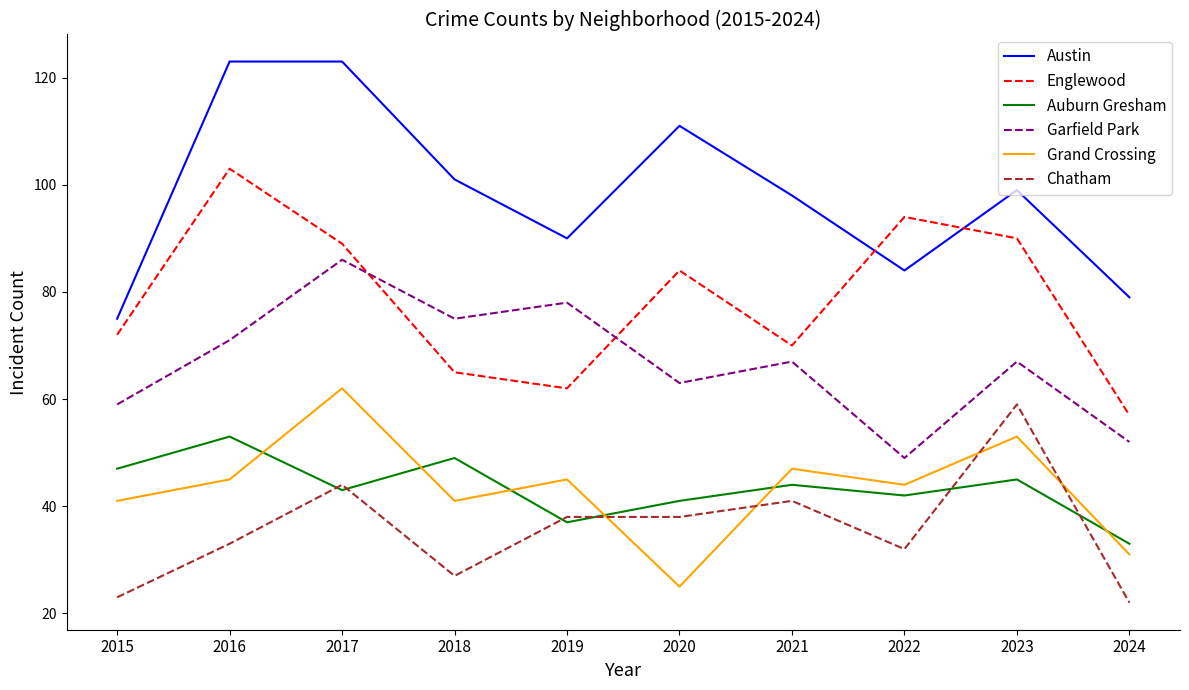

How many values in the Chatham series are below 38?

5